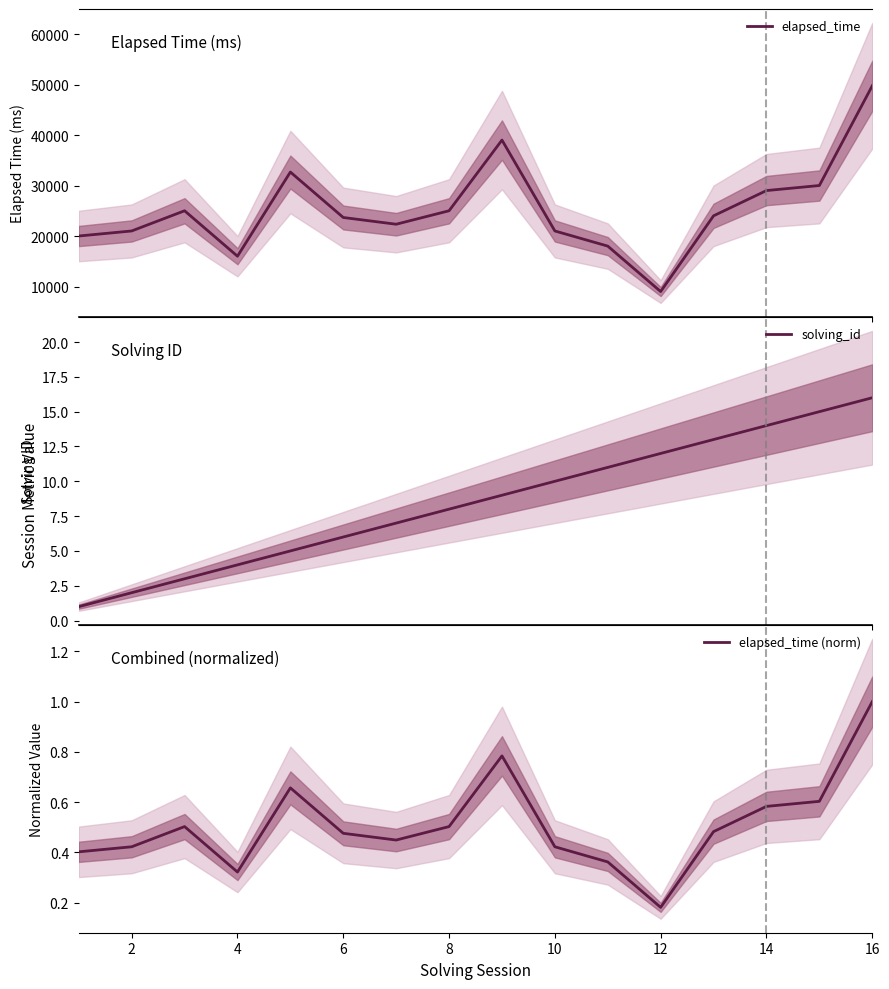

Reading right to left, transcribe all the data shown in this chart.

elapsed_time: 49750.0	30000.0	29000.0	24000.0	9000.0	18000.0	21000.0	39000.0	25000.0	22333.0	23667.0	32667.0	16000.0	25000.0	21000.0	20000.0
solving_id: 16.0	15.0	14.0	13.0	12.0	11.0	10.0	9.0	8.0	7.0	6.0	5.0	4.0	3.0	2.0	1.0
elapsed_time (norm): 1.0	0.6	0.6	0.5	0.2	0.4	0.4	0.8	0.5	0.4	0.5	0.7	0.3	0.5	0.4	0.4